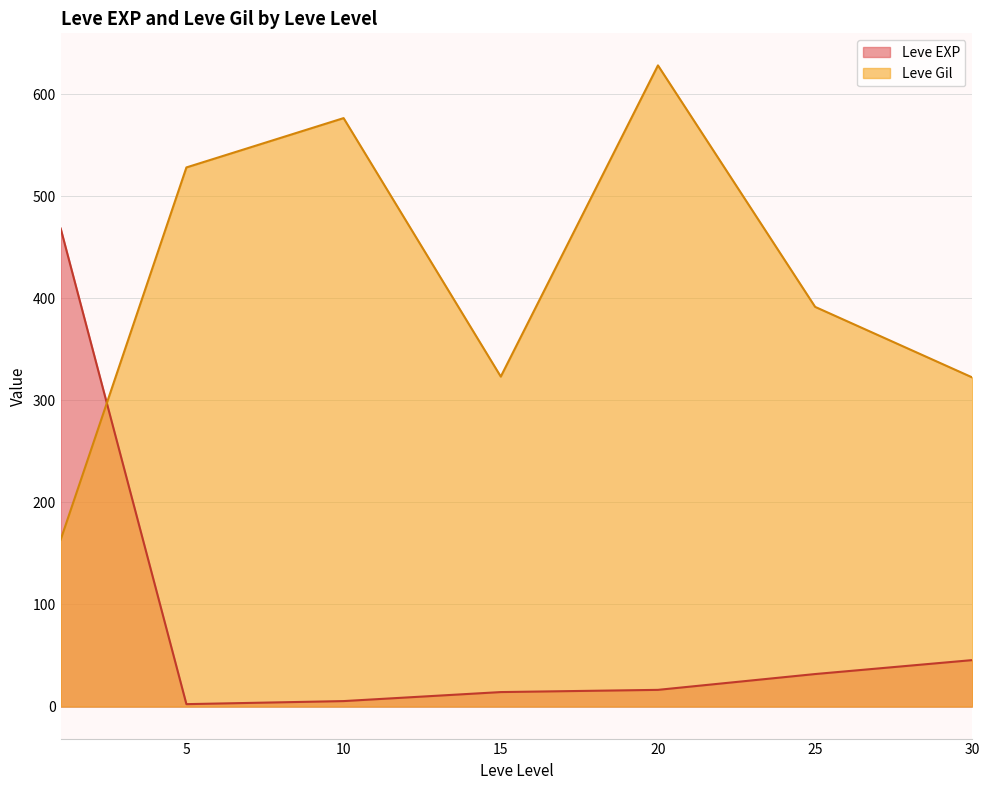

True or false: Leve Gil has a value of 1699 at 5.

False